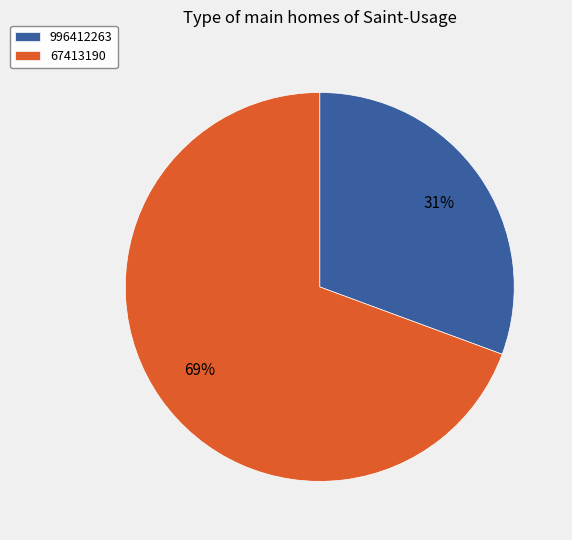

Rank the categories by value from highest to lowest.

67413190, 996412263